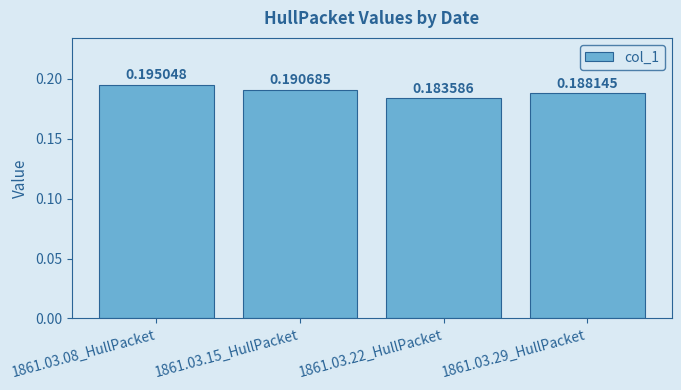

Between 1861.03.08_HullPacket and 1861.03.15_HullPacket, which is larger?

1861.03.08_HullPacket